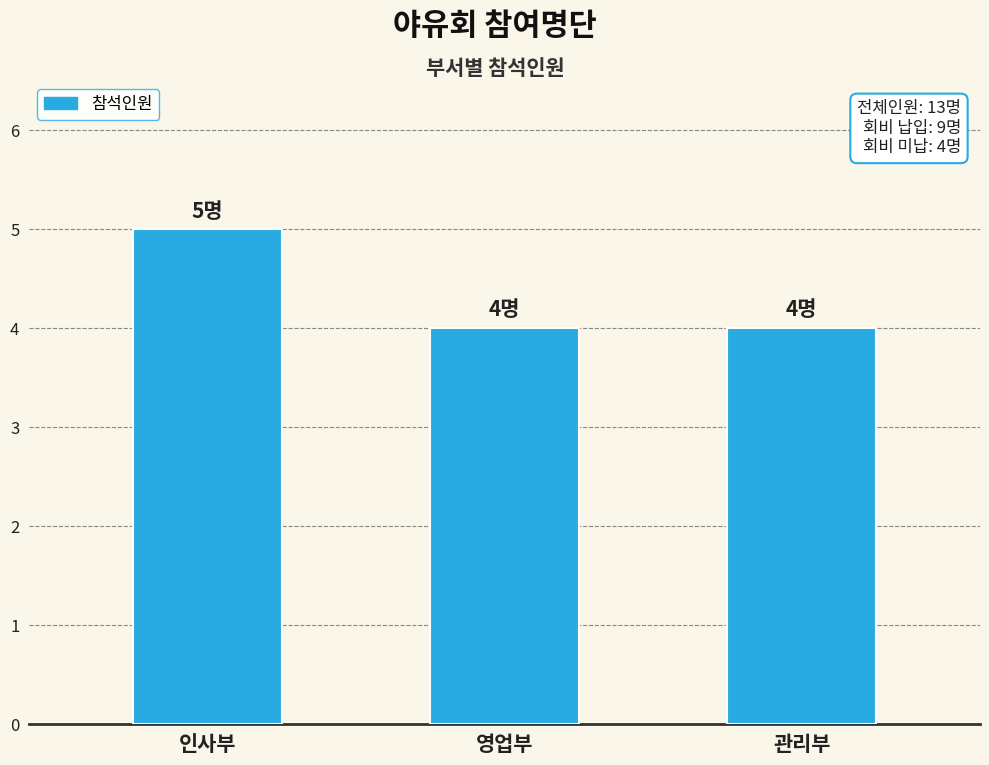

True or false: the data shows 4 at 관리부.

True